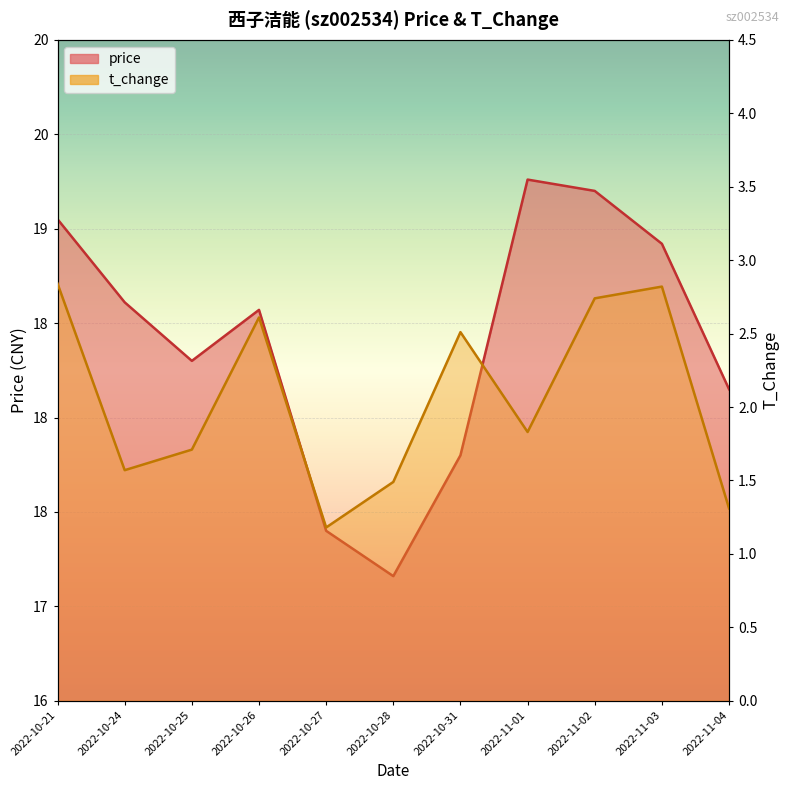

True or false: t_change has a value of 3.9 at 2022-11-02.

False